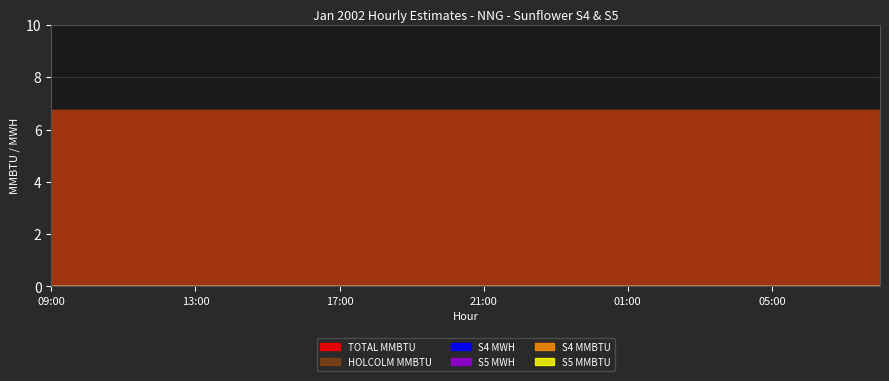

Which category has the lowest value in the S4 MWH series?

09:00